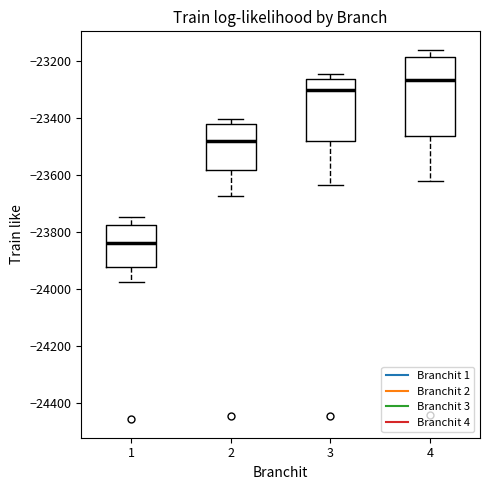

Reading left to right, transcribe this box plot: for each box, give where its median line is, the range the box spans, and where its two whiskers end, as read against the y-axis. The values are not printed on the chart, so give them approximately, as read against the axis.

1: median -23840, box -23920 to -23780, whiskers -23980 to -23740
2: median -23480, box -23580 to -23420, whiskers -23680 to -23400
3: median -23300, box -23480 to -23260, whiskers -23640 to -23240
4: median -23260, box -23460 to -23180, whiskers -23620 to -23160